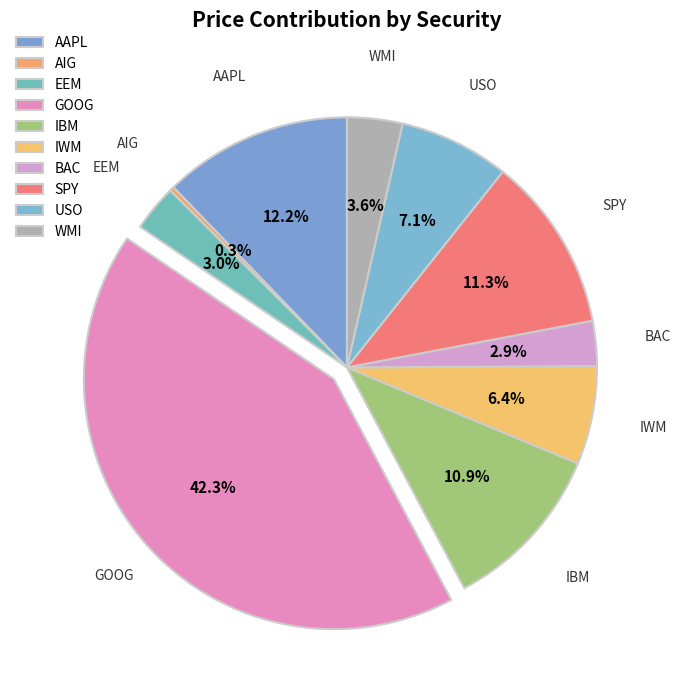

The EEM slice represents 3% of the pie. True or false?

True